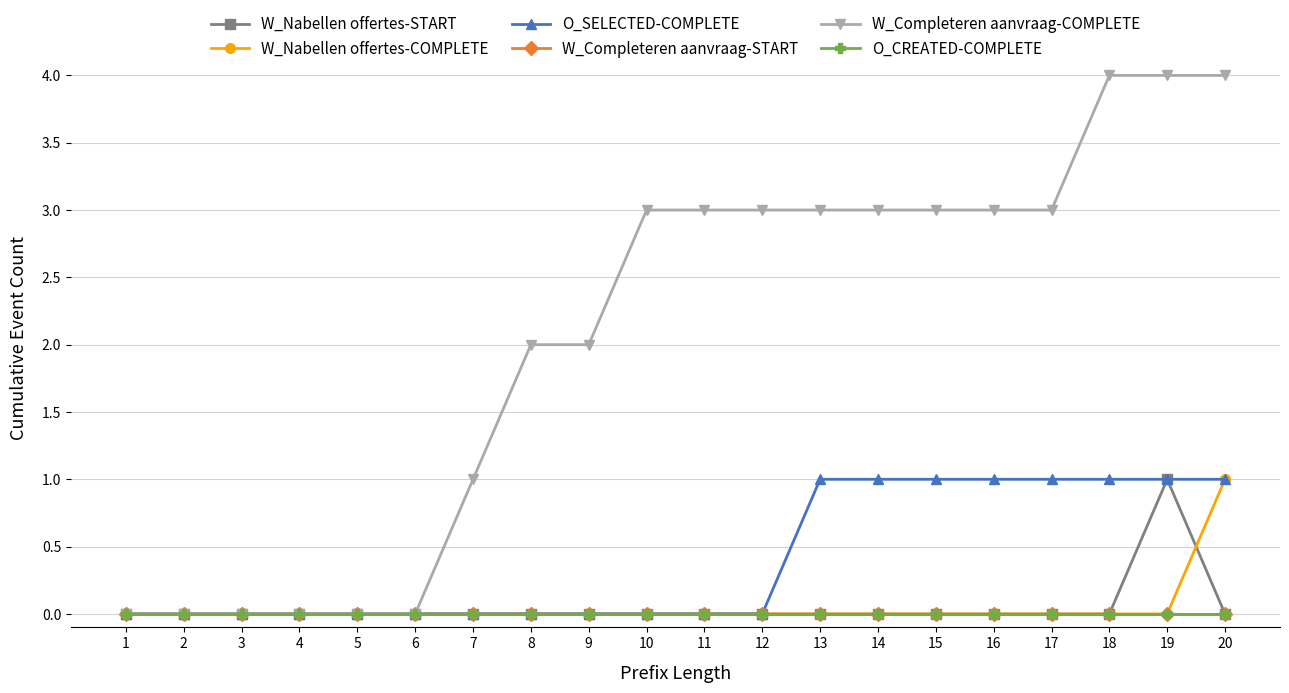

At which category is the sum across all series the highest?

19